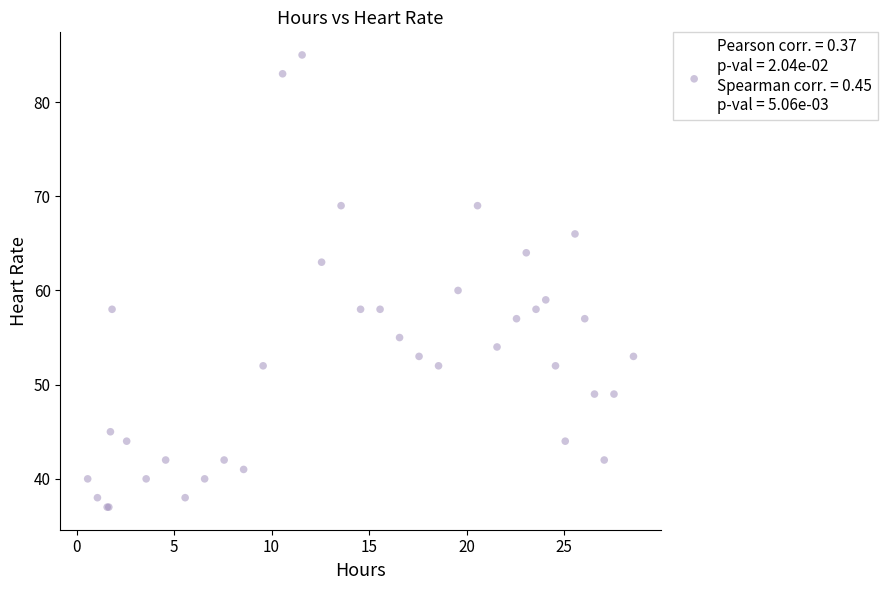

What Y value in the scatter plot is closest to 61?

60